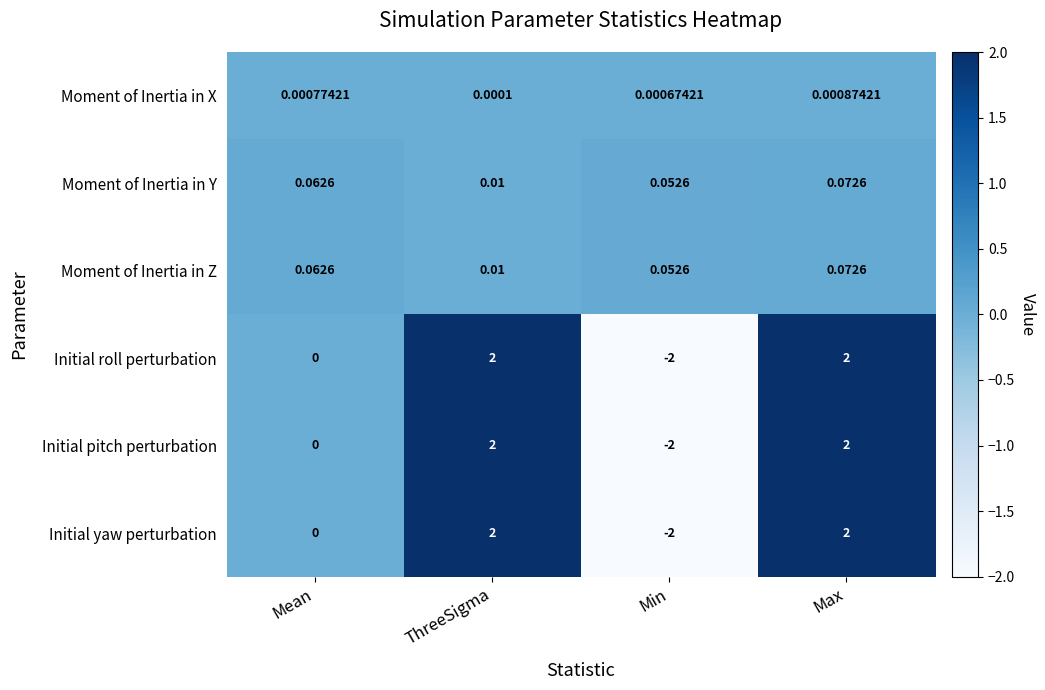

Is the value of Moment of Inertia in X at Max greater than the value of Moment of Inertia in Z at Mean?

No